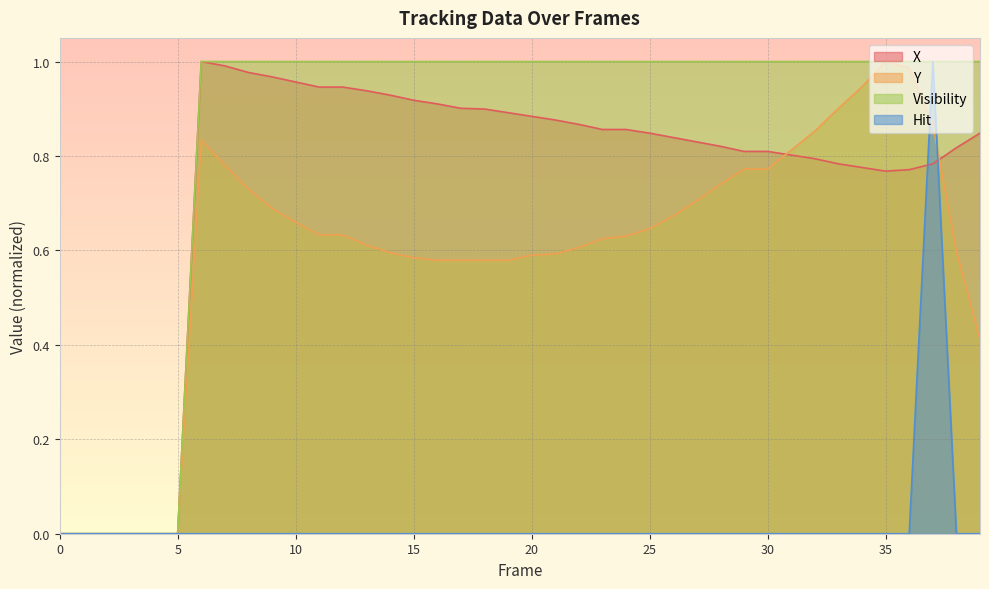

True or false: Y has more than 0 points higher than both neighbors.

True